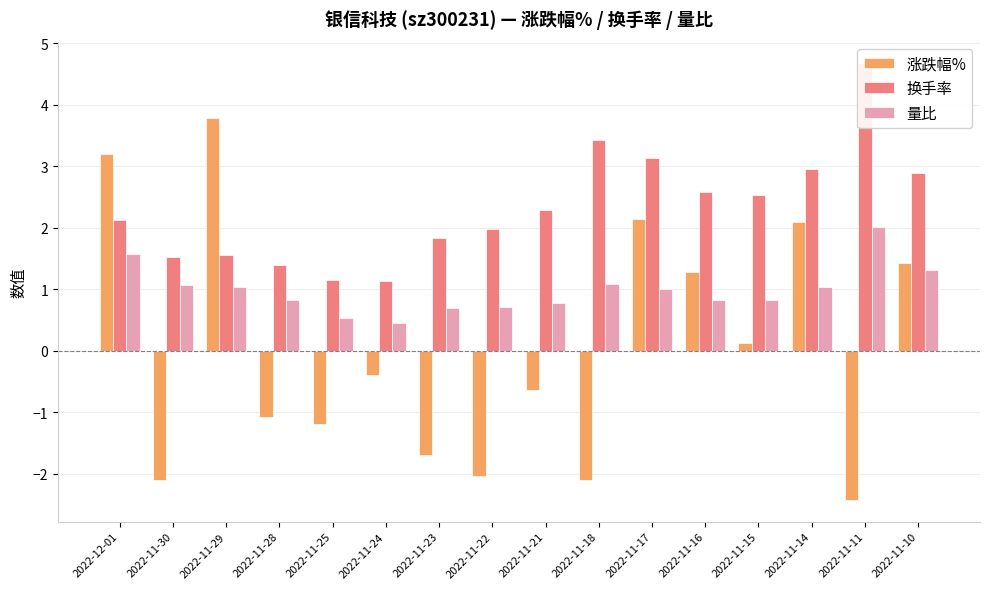

True or false: 量比 has a value of 0.5 at 2022-11-14.

False